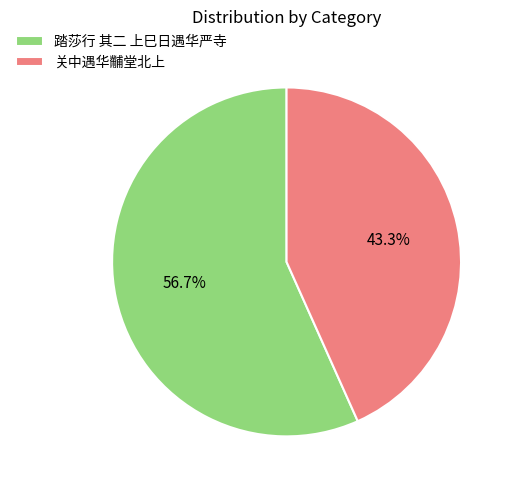

To the nearest percent, what is the difference between the largest and smallest slice percentages?

13%